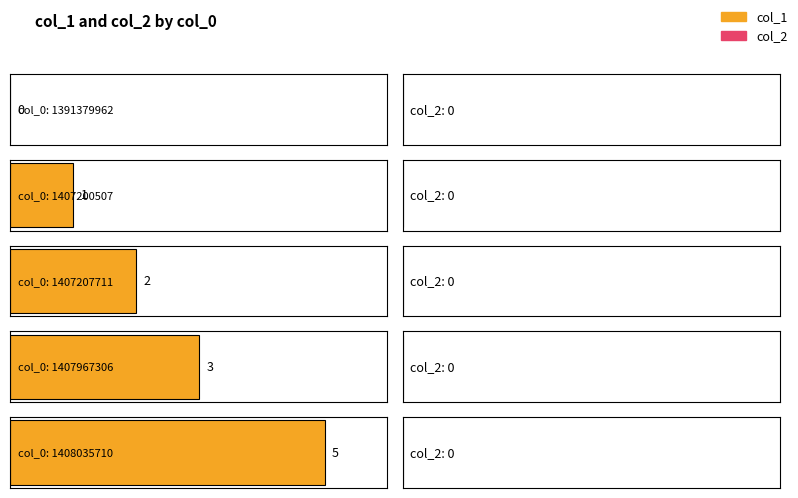

What is the total value across all series at 1407967306?

3